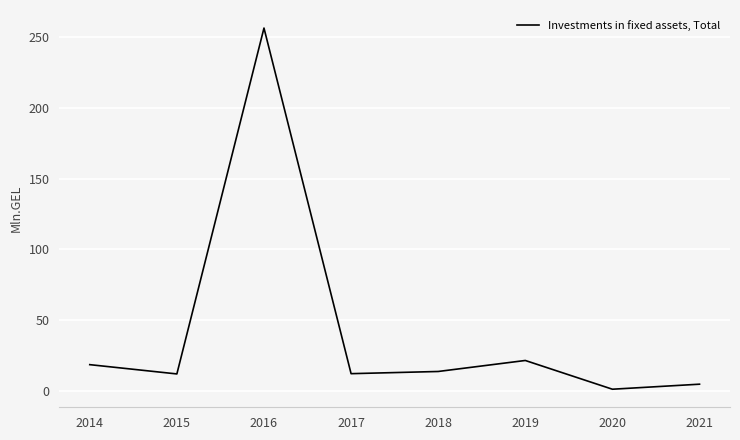

What is the maximum value shown in the chart?

256.6